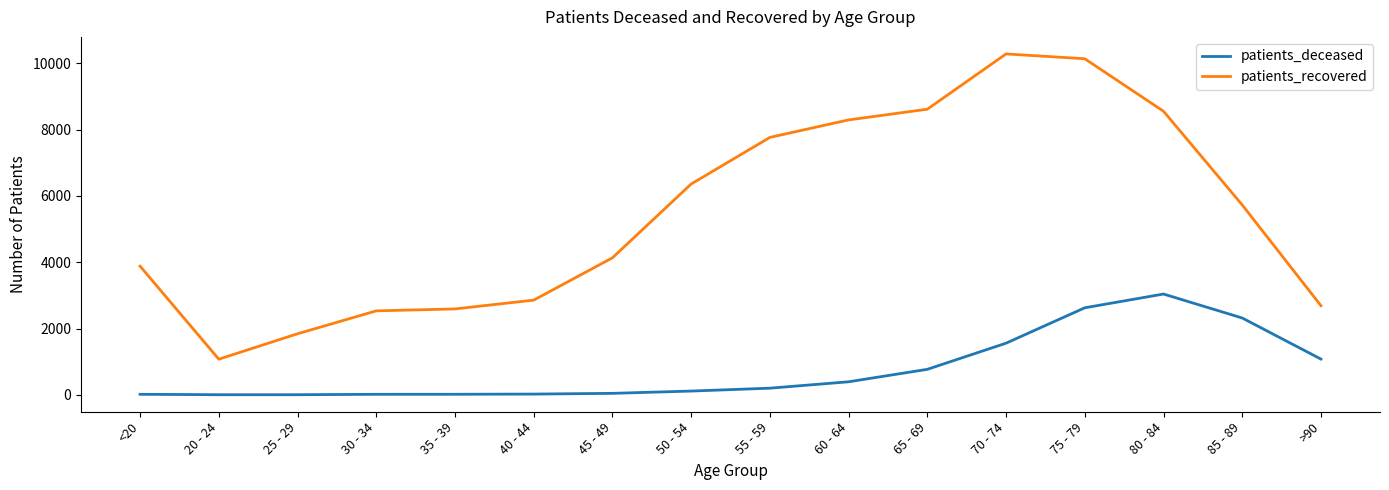

What are all the series names shown in the legend?

patients_deceased, patients_recovered